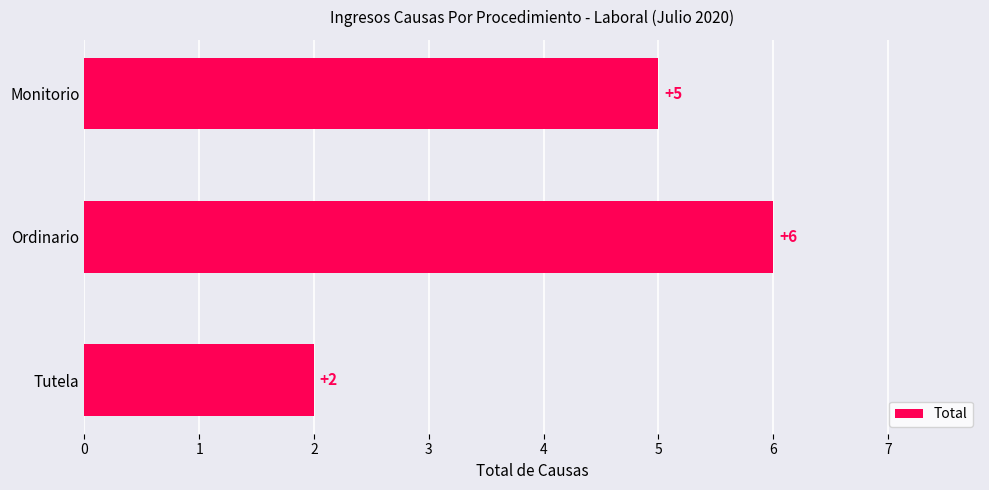

What is the label of the 3rd bar from the top?

Tutela